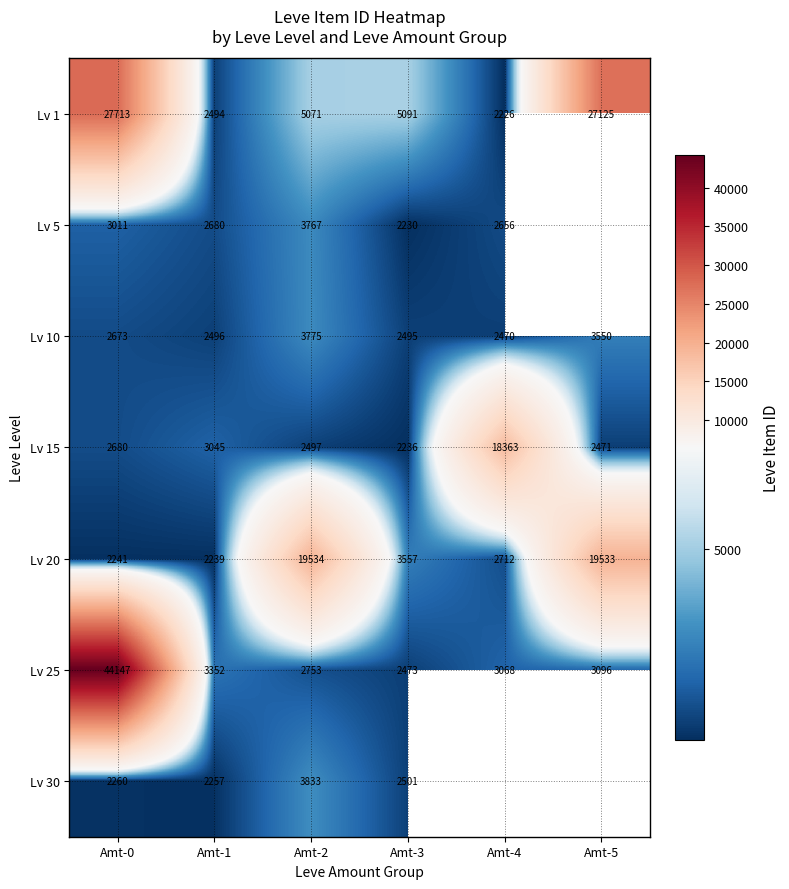

What is the difference between the highest and lowest values at Amt-5?

24654.0